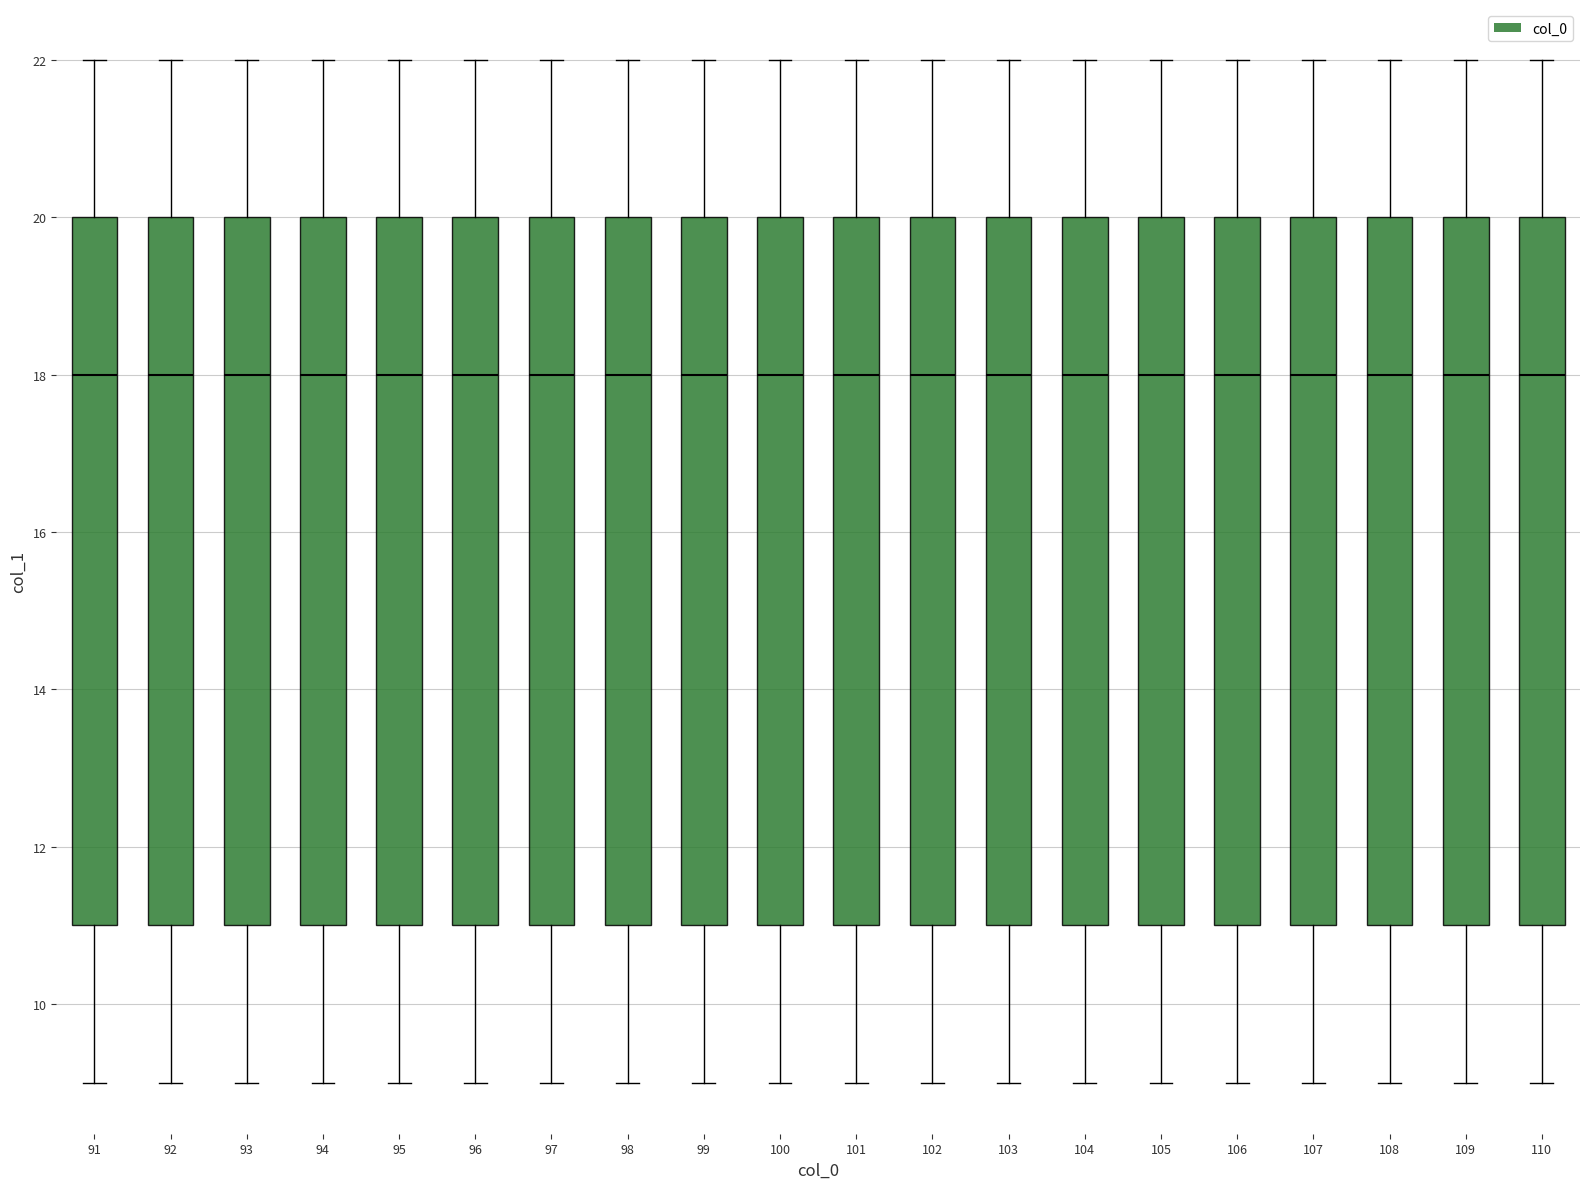

Where is the lower edge of the box at x = 103 on the y-axis? The values are not printed on the chart, so give them approximately, as read against the axis.

11